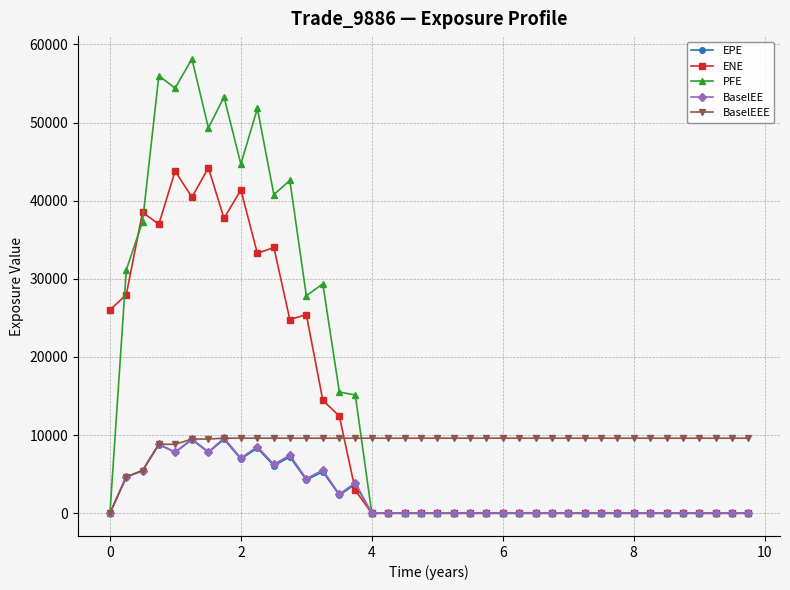

True or false: PFE has more than 1 points higher than both neighbors.

True